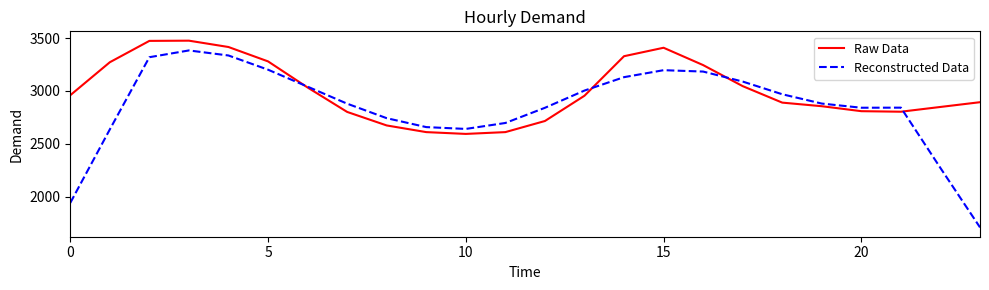

Which series has the largest range (max minus min)?

Reconstructed Data